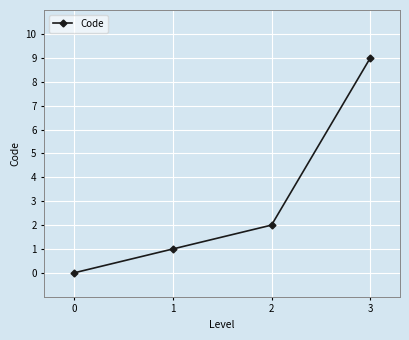

The value at 1 is 1. True or false?

True